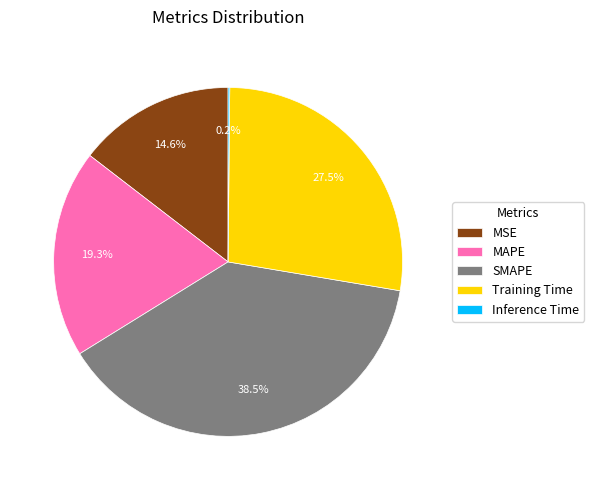

Which category has the biggest portion of the pie?

SMAPE